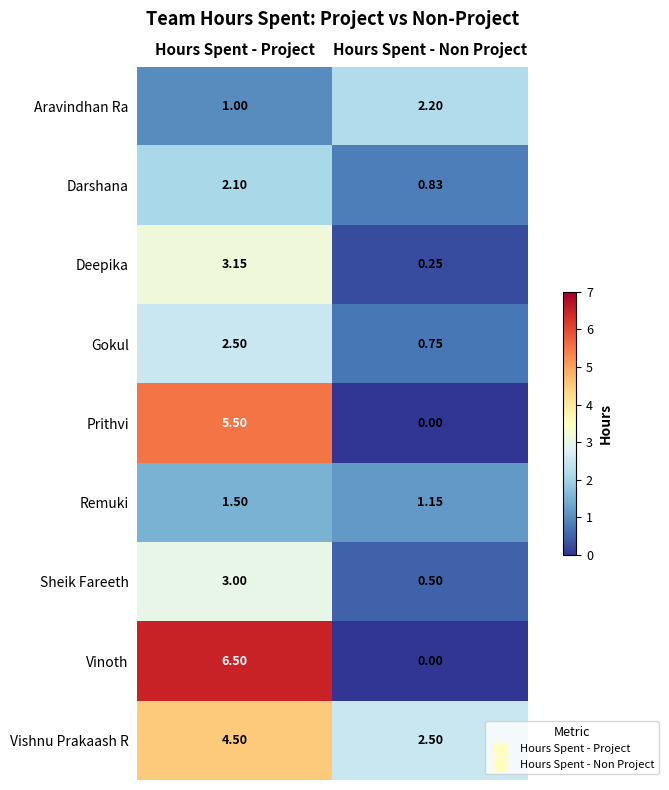

At how many categories does at least one series exceed 3?

1